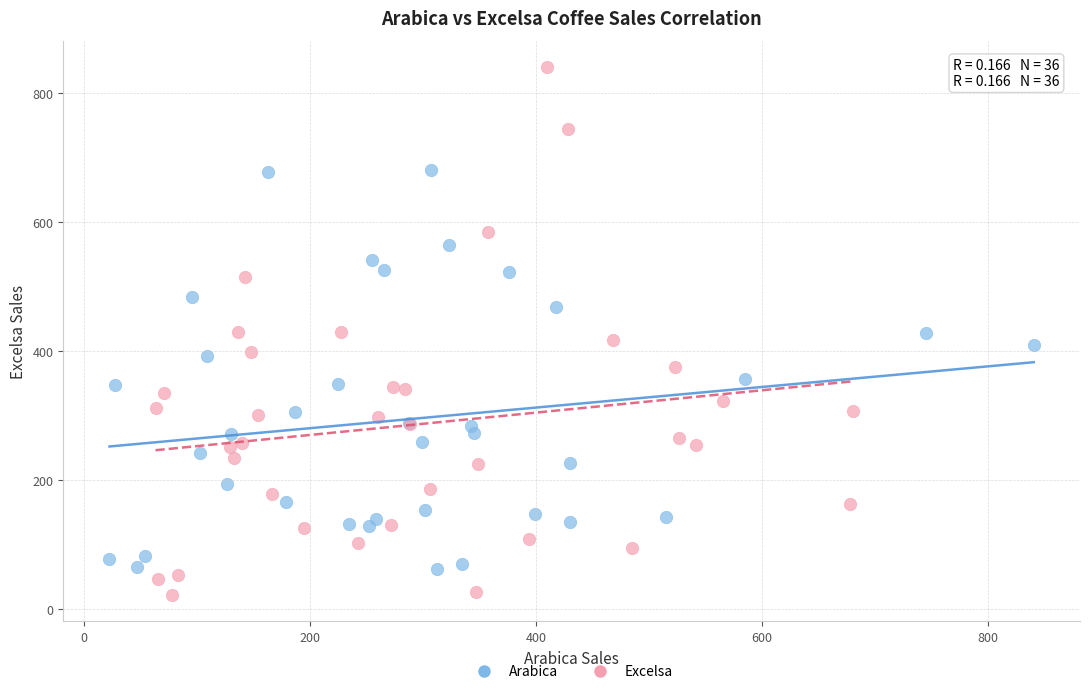

Which series has the widest spread of Y values?

Excelsa